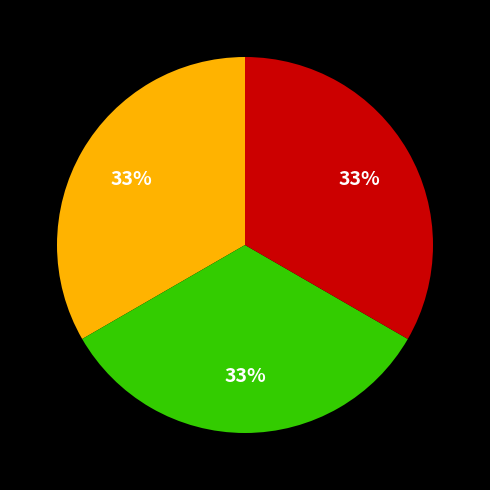

Does any single category account for the majority?

No